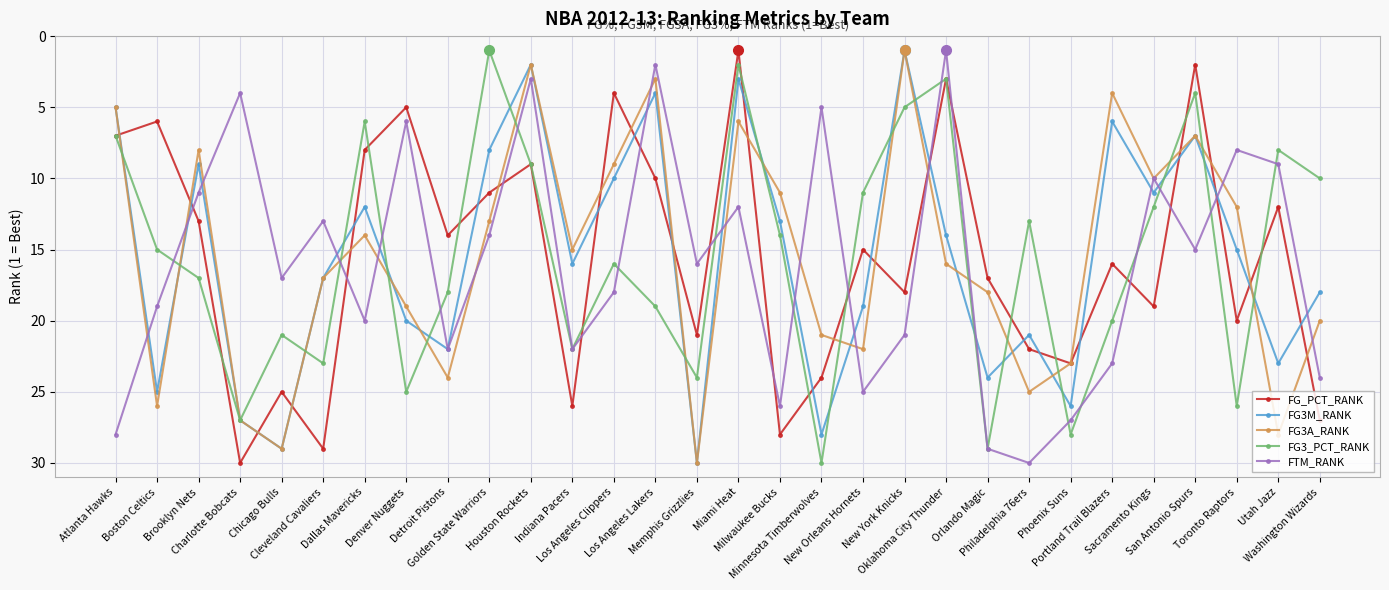

Between Dallas Mavericks and Toronto Raptors, which series saw the biggest shift?

FG3_PCT_RANK